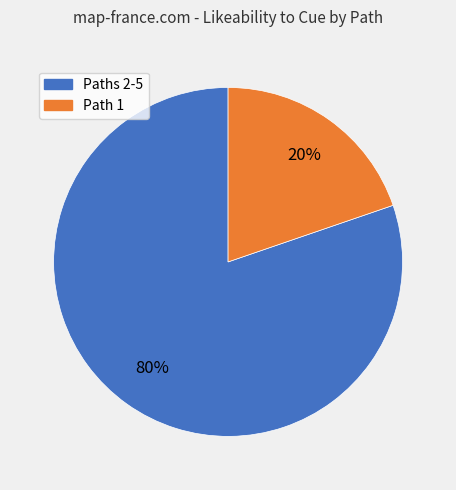

Does any single category account for the majority?

Yes